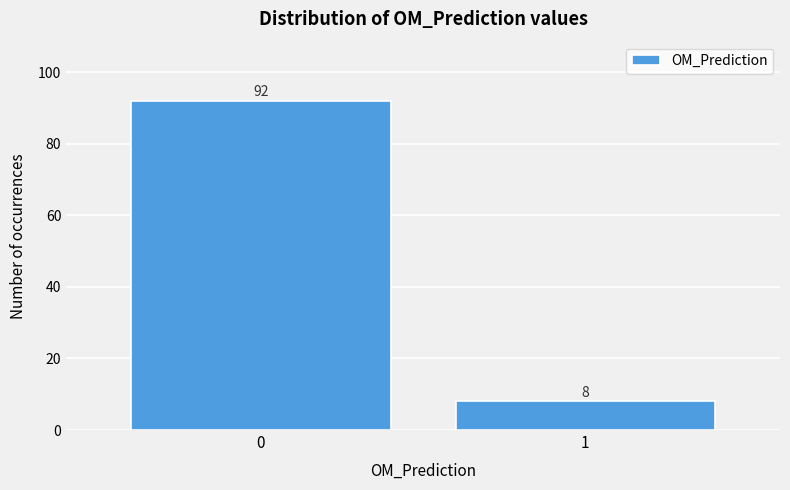

Reading left to right, transcribe all the data shown in this chart.

0=92	1=8